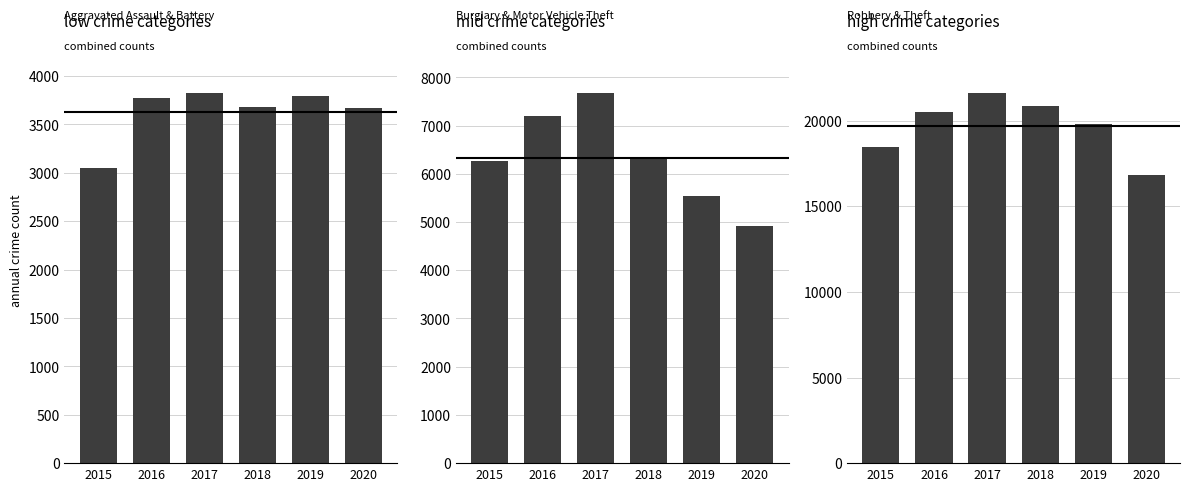

Reading left to right, extract all data points from this chart.

Aggravated Assault + Aggravated Battery: 3054	3775	3827	3676	3798	3671
Burglary + Motor Vehicle Theft: 6264	7194	7680	6359	5538	4916
Robbery + Theft: 18464	20501	21625	20880	19783	16841